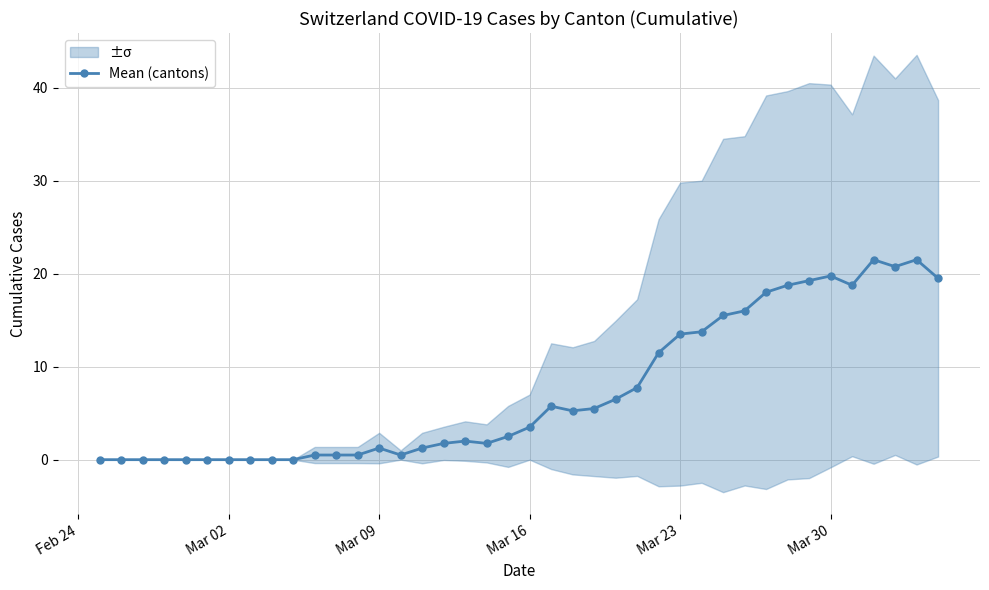

What is the maximum value for Mean (cantons)?

21.5